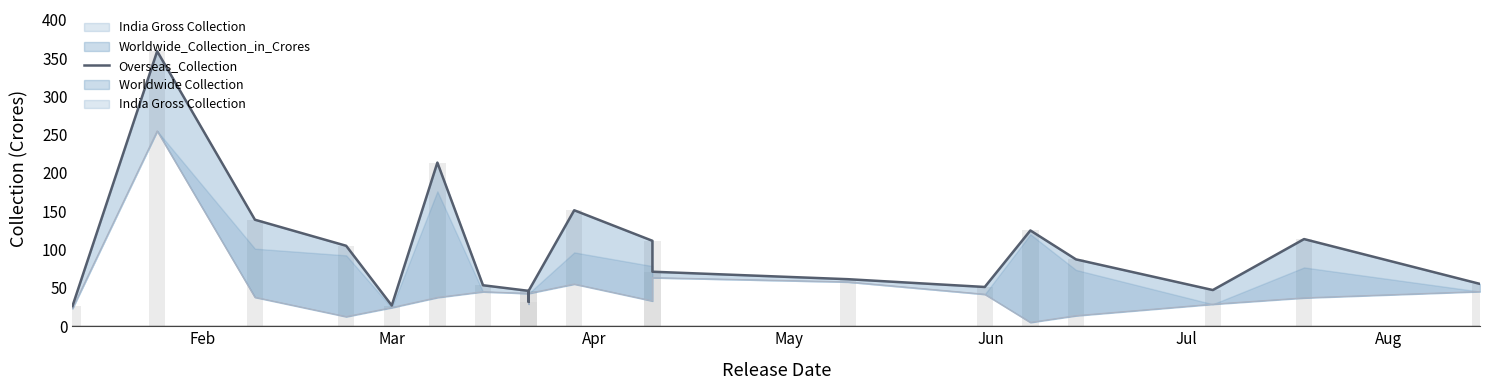

What is the sum of all values?

1922.7